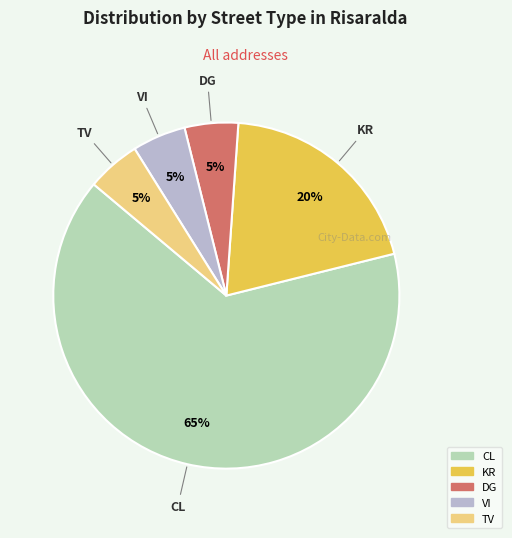

Is it true that CL is 72% of the pie?

False